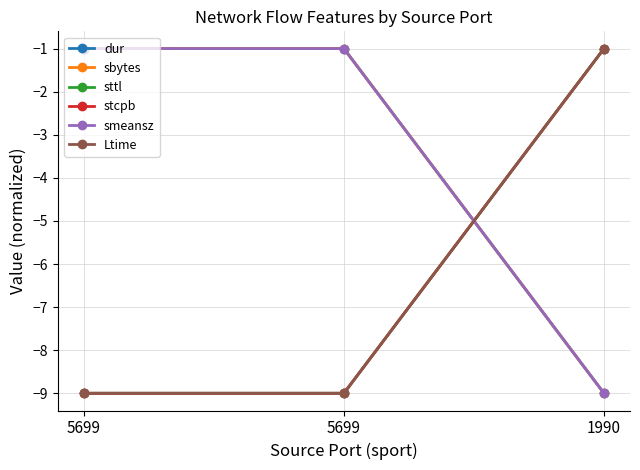

What is the sum of all smeansz values?

-11